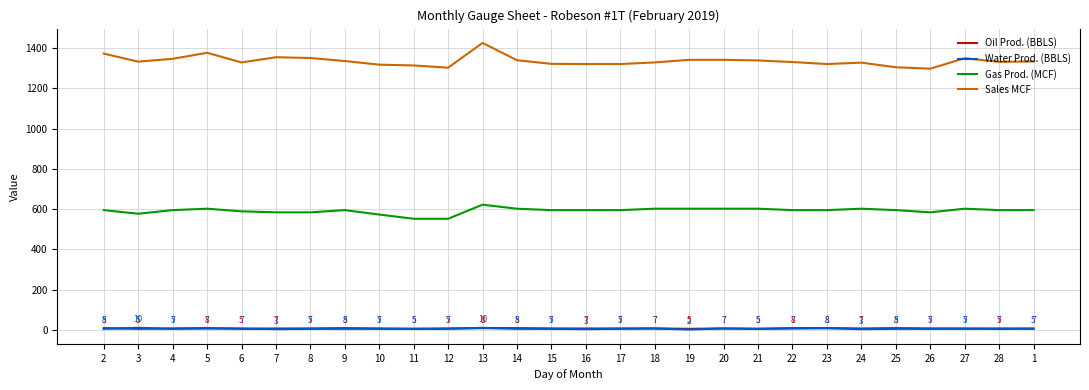

The value of Oil Prod. (BBLS) at 4 is 6.7. True or false?

True